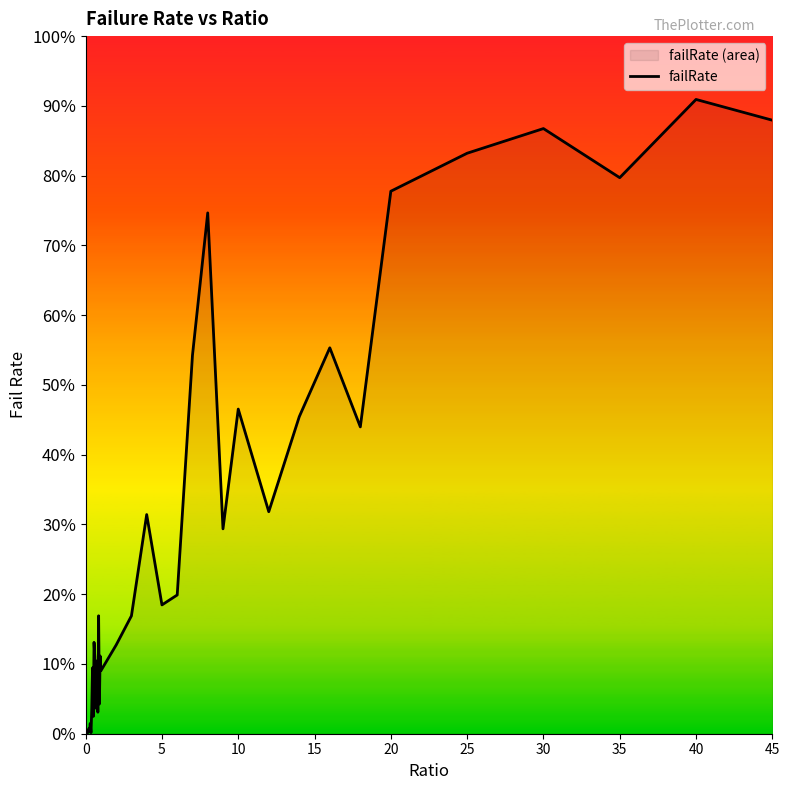

What is the sum of all values?

1093.4